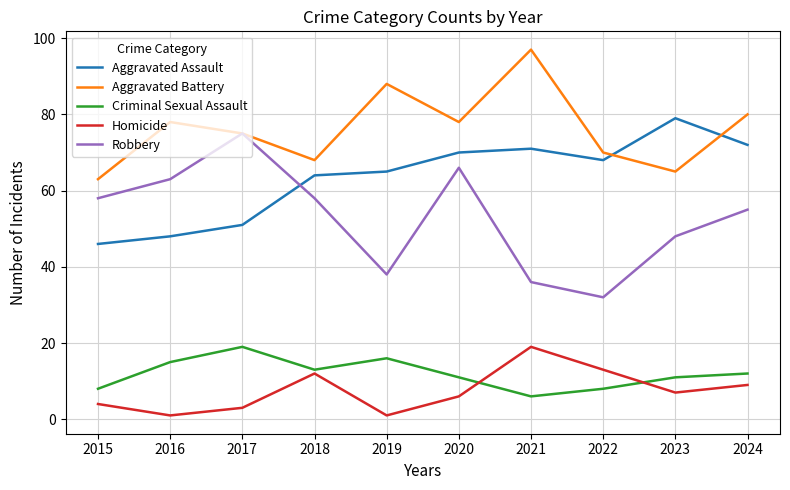

Count the number of data series in this chart.

5